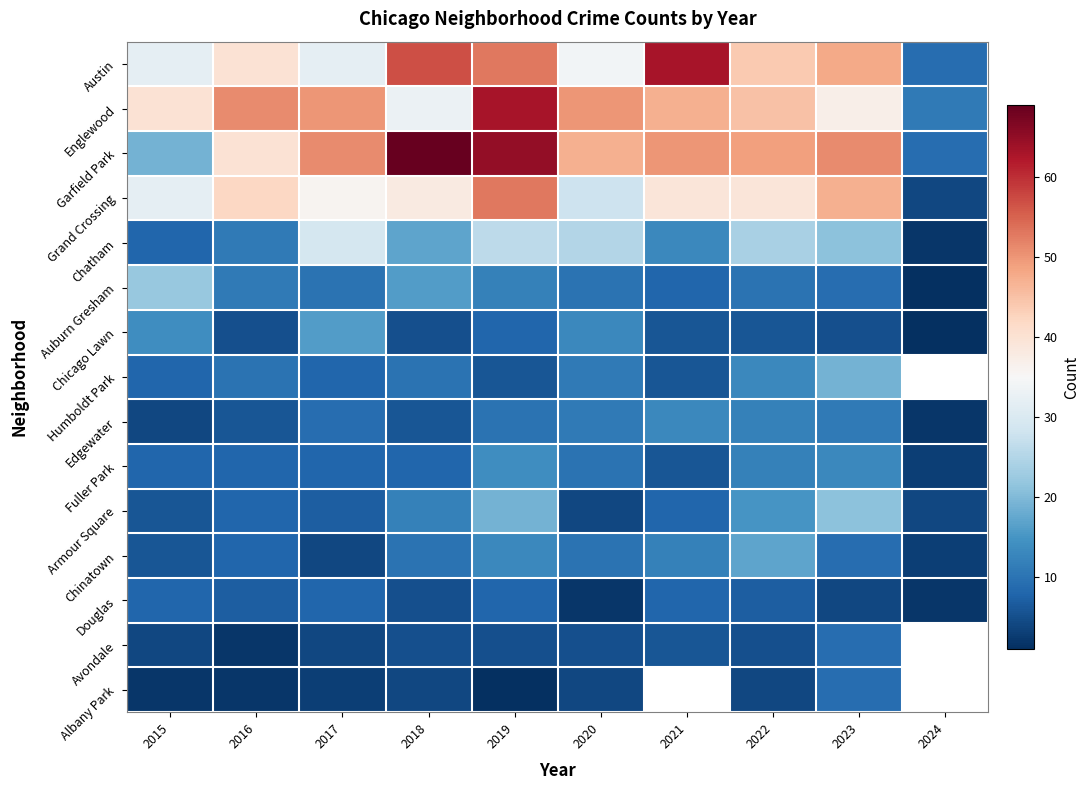

What value does the Auburn Gresham series have at 2019?

12.0